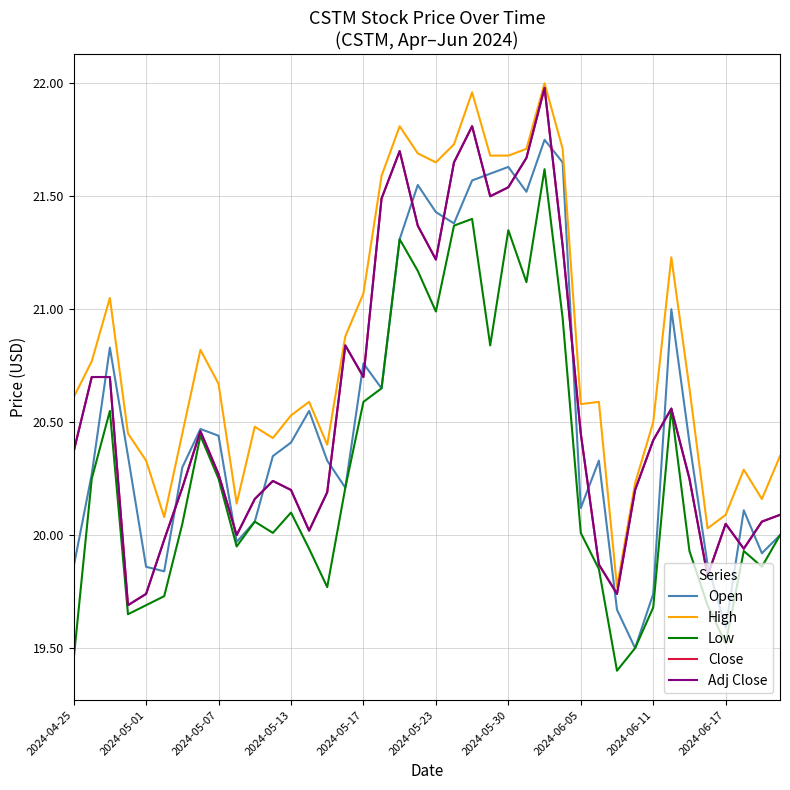

What is the value of the Low point at the 27th from the left?

21.6